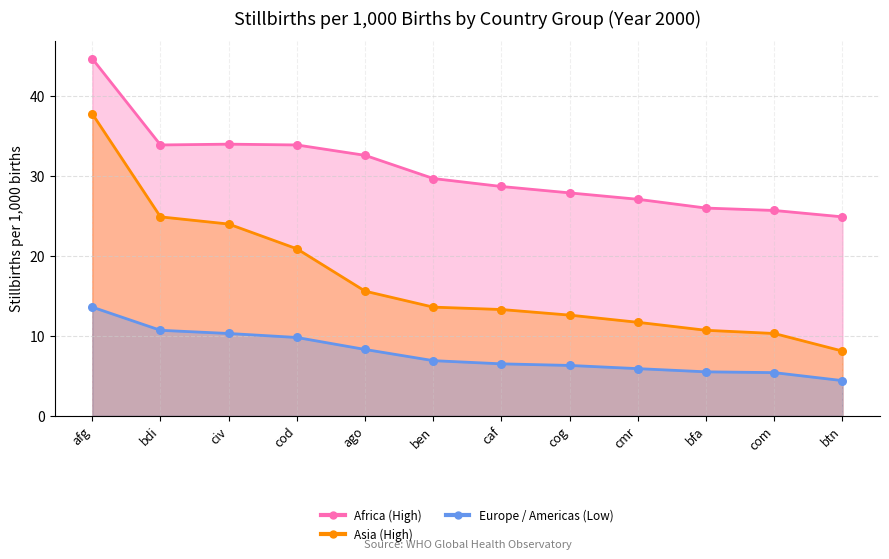

Which series has the widest spread of Y values?

Asia (High)